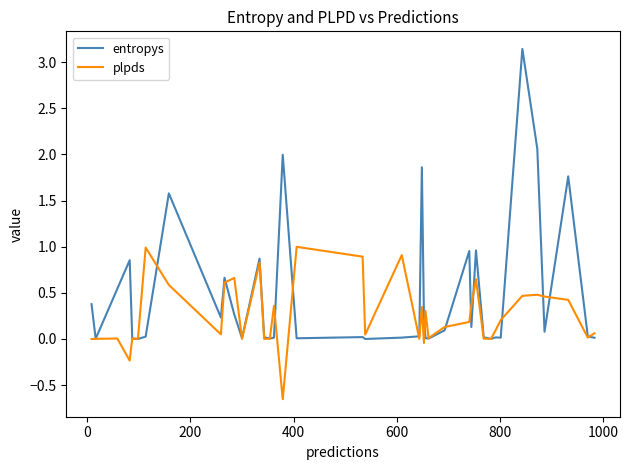

Rank the series by their maximum value, from highest to lowest.

entropys, plpds